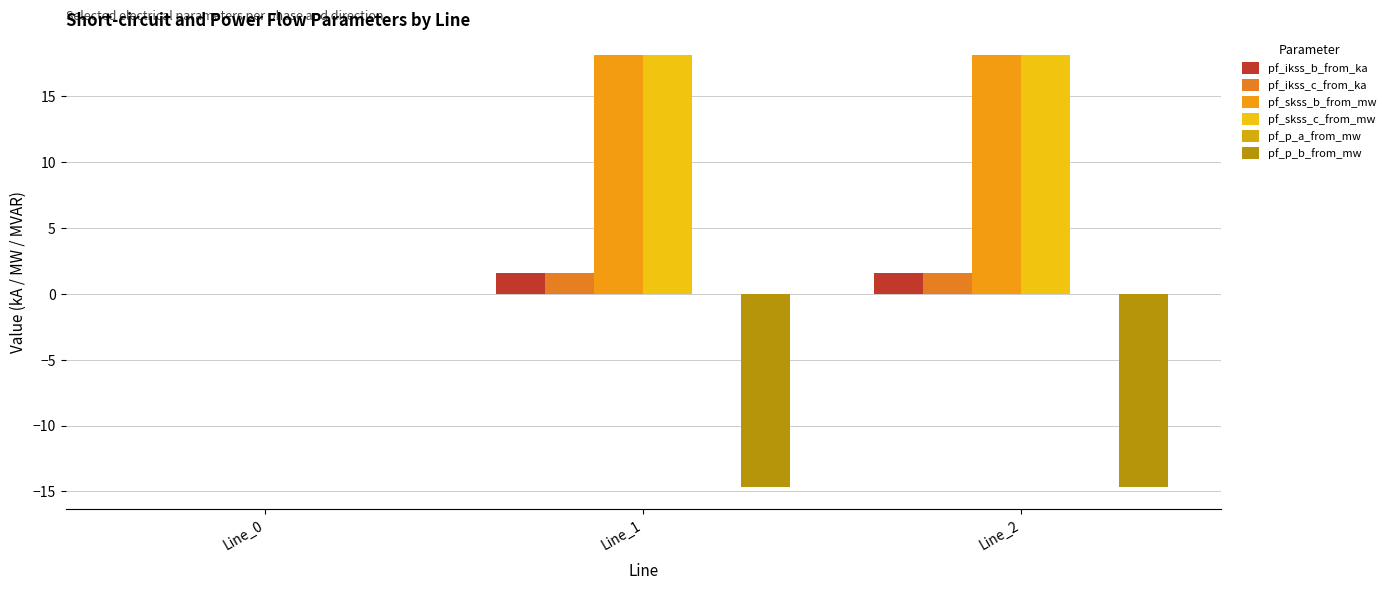

Between Line_1 and Line_2, which series saw the biggest shift?

pf_p_b_from_mw